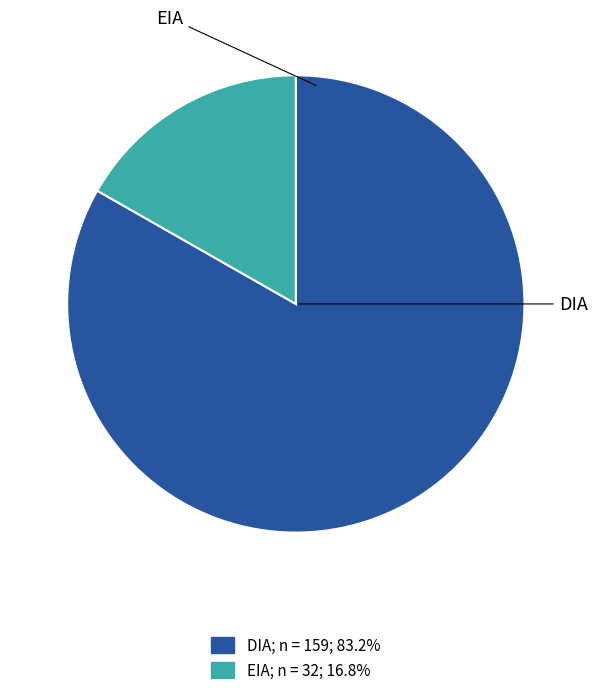

What is the ratio of the value at DIA to the value at EIA?

5.0